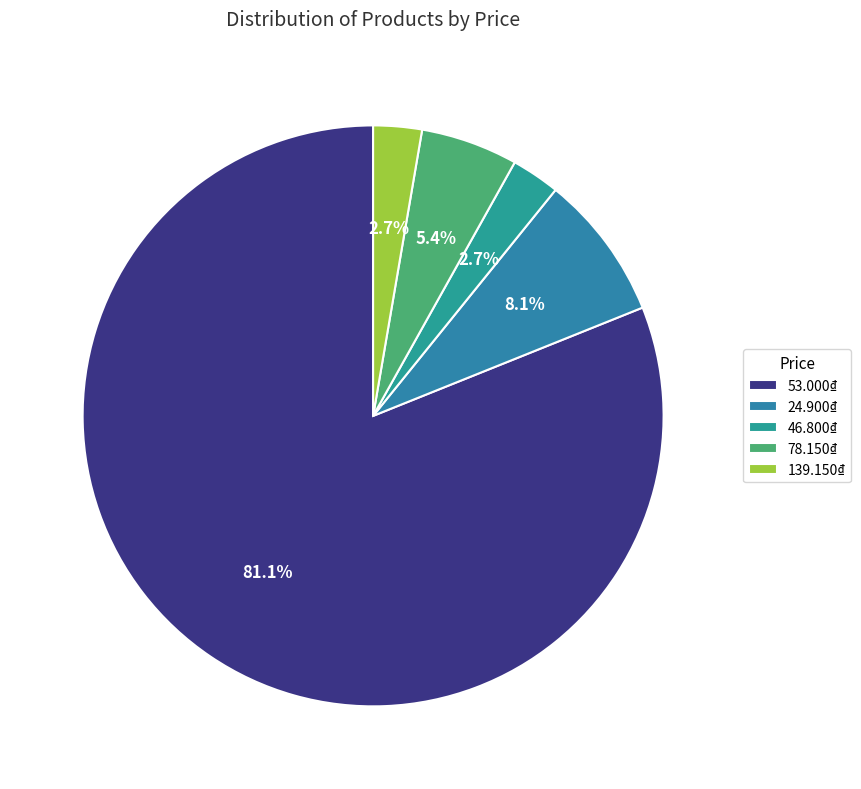

What is the total percentage of 46.800₫ and 78.150₫?

8.1%